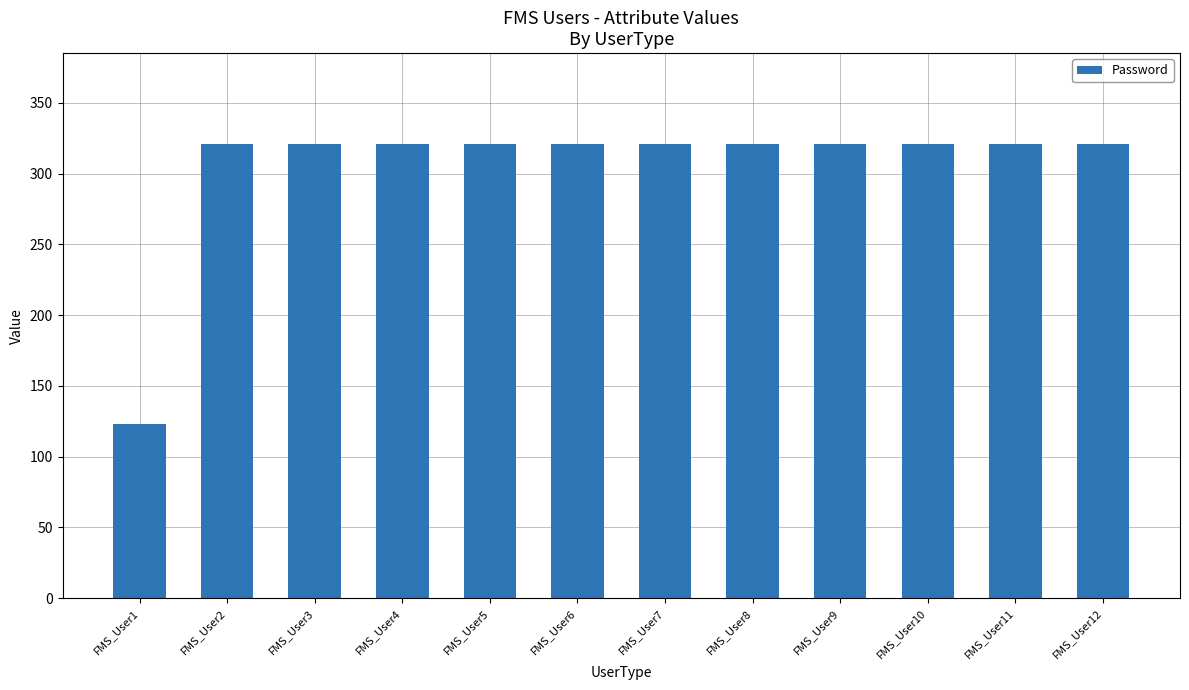

What is the ratio of the value at FMS_User9 to the value at FMS_User2?

1.0